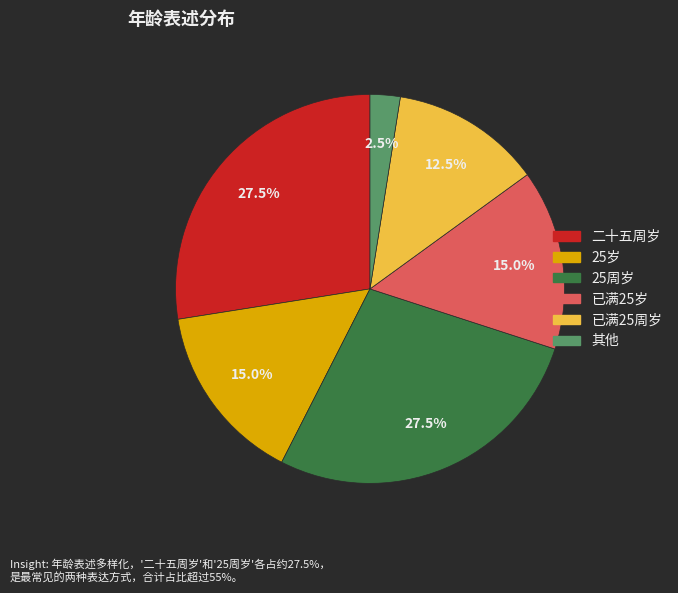

Is there a majority slice in this chart?

No